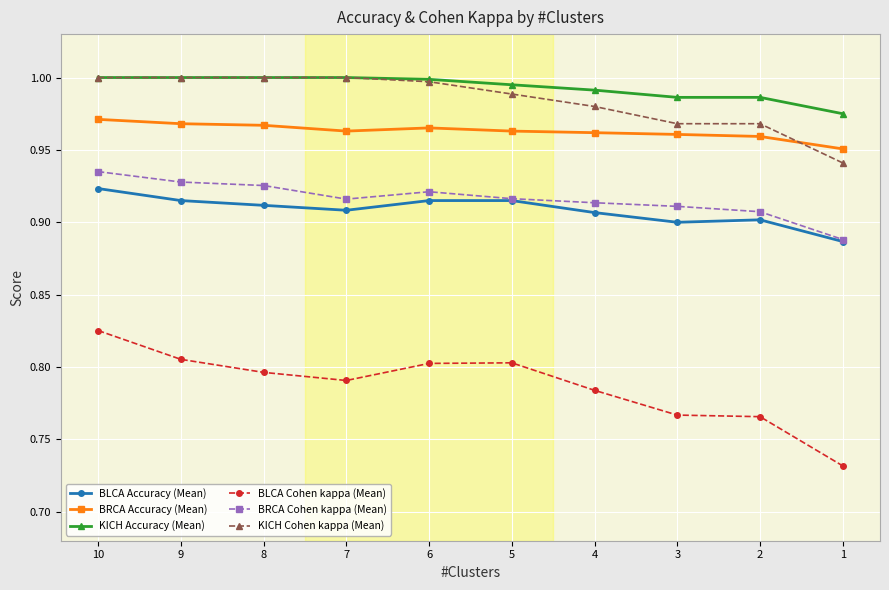

The value of KICH Cohen kappa (Mean) at 6 is 0.5. True or false?

False